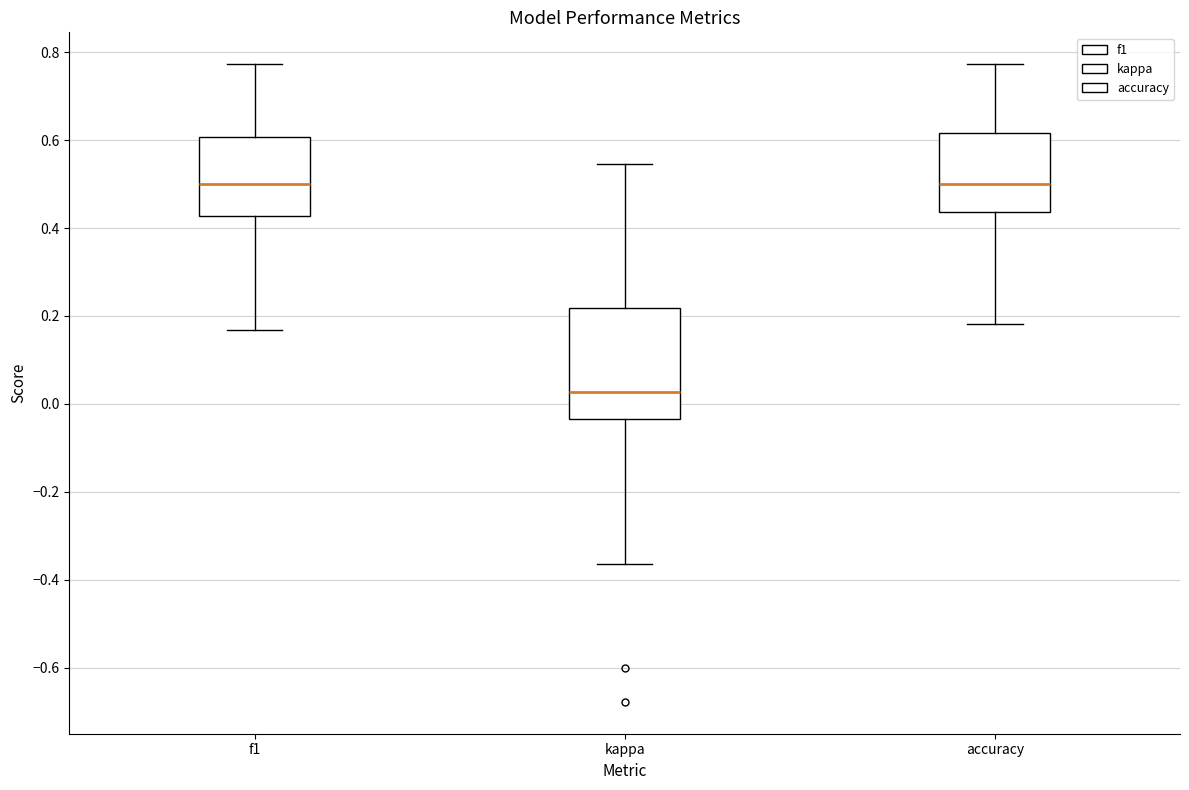

Where is the upper edge of the box for accuracy on the y-axis? The values are not printed on the chart, so give them approximately, as read against the axis.

0.62